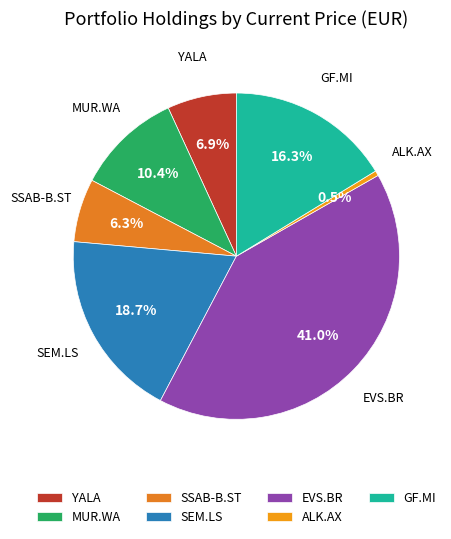

Combined, do SSAB-B.ST and MUR.WA account for over 50%?

No